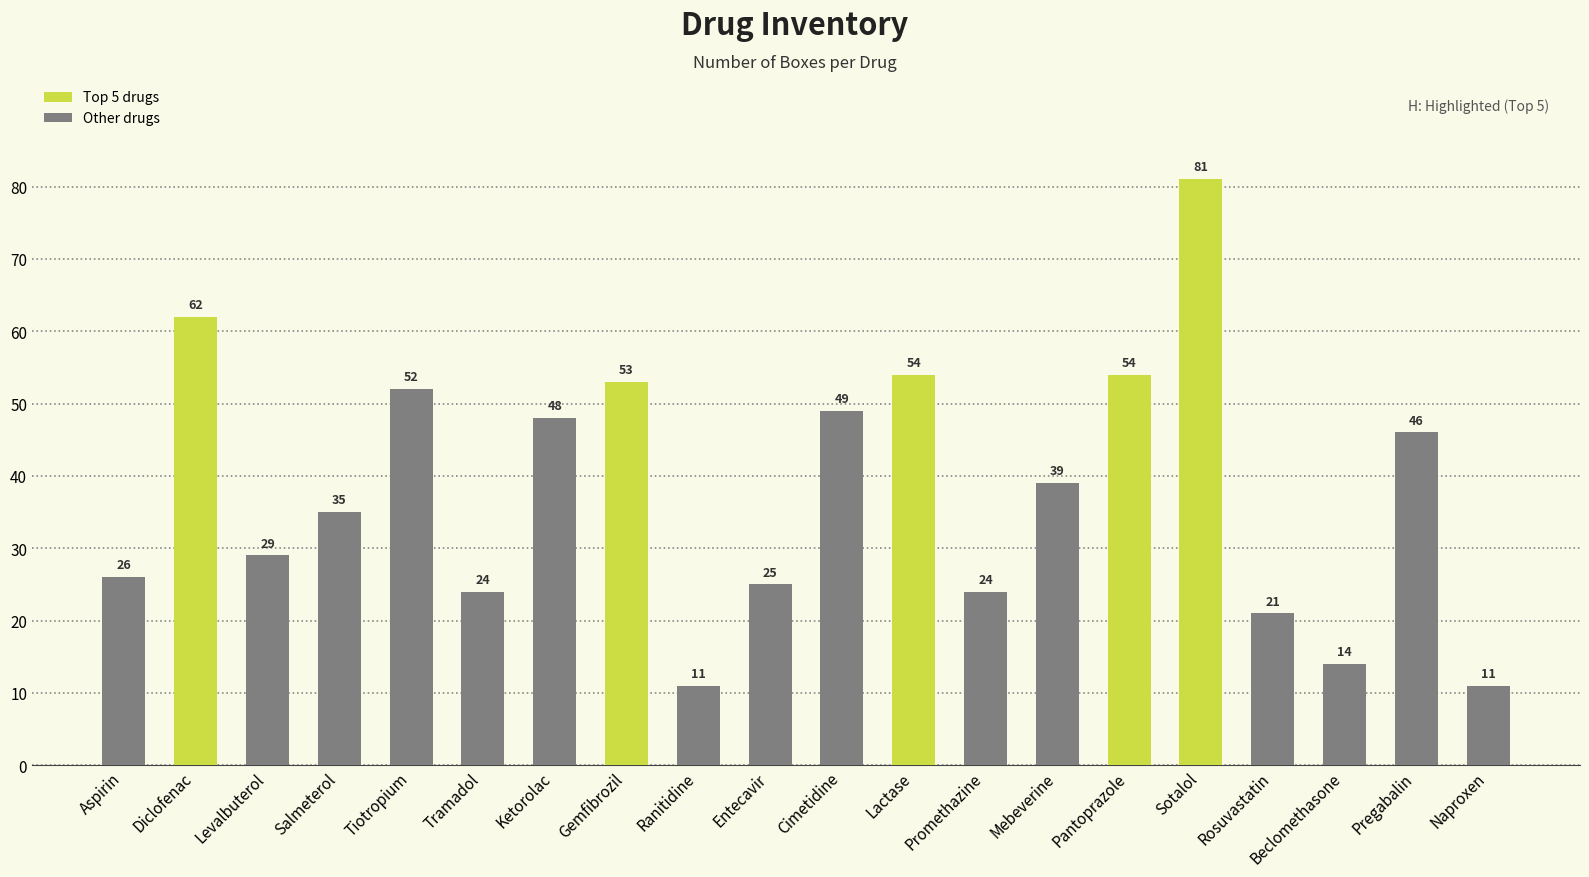

Which label corresponds to the largest value in the chart?

Sotalol